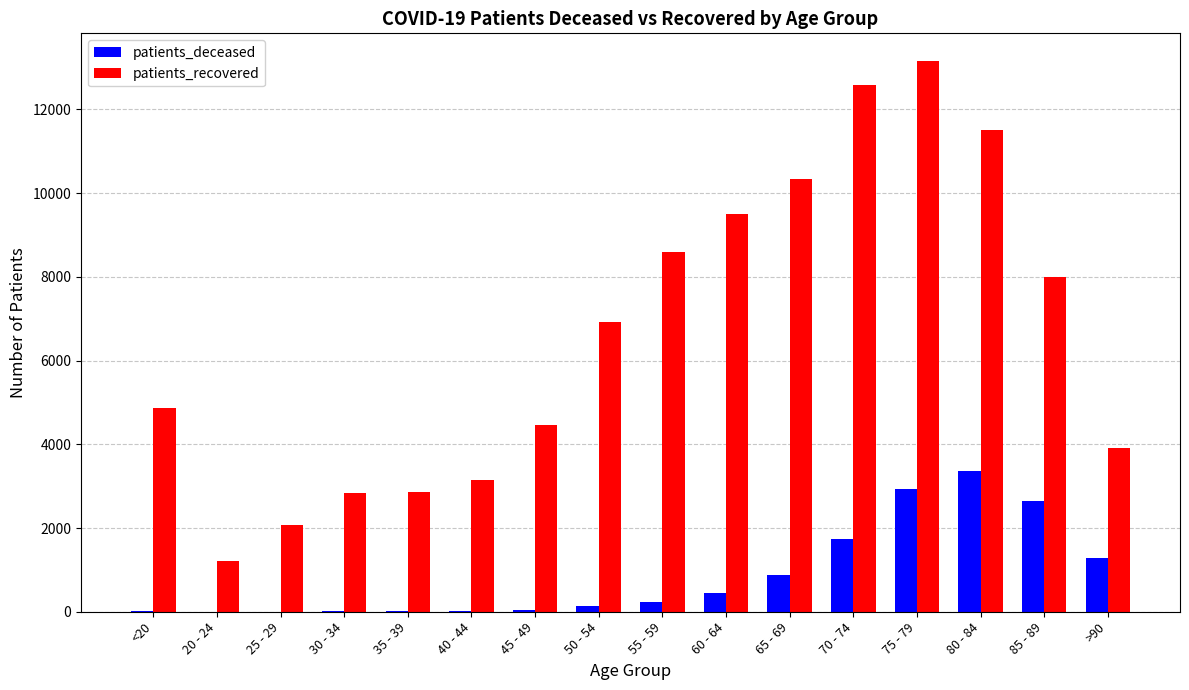

What is the sum of all patients_recovered values?

106006